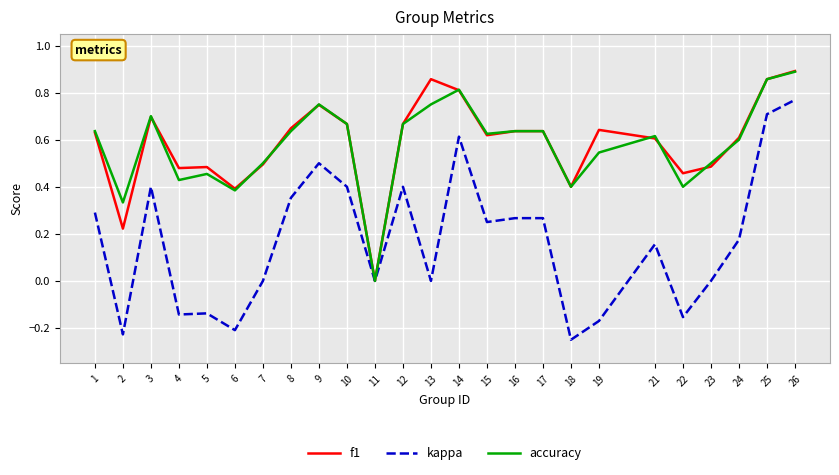

True or false: f1 has more than 1 points higher than both neighbors.

True